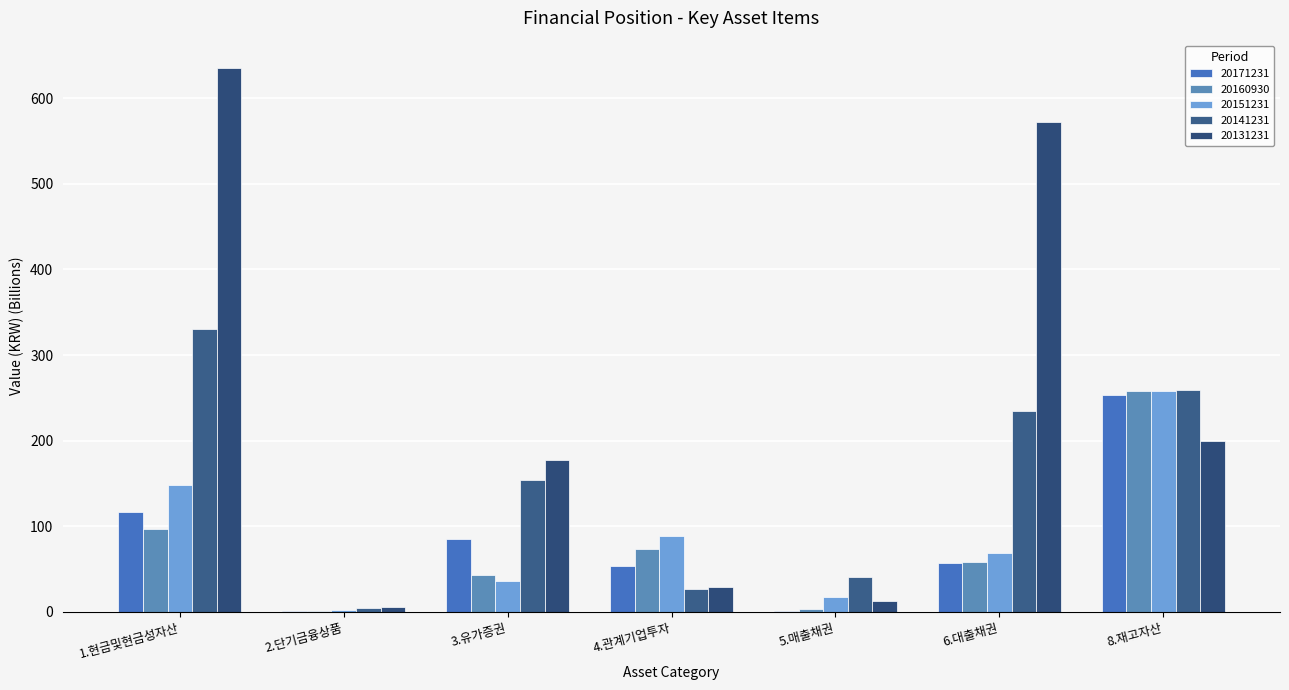

Which series has the widest spread of values?

20131231